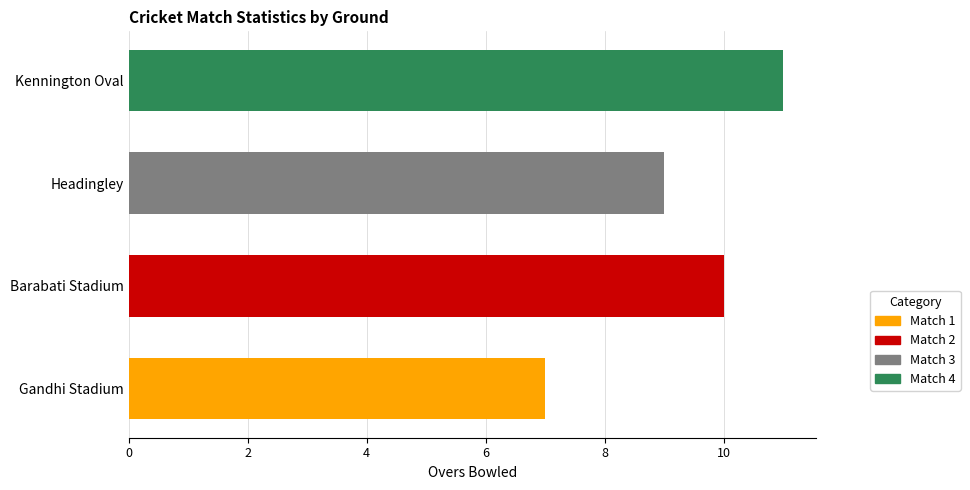

The value at Gandhi Stadium is 2. True or false?

False